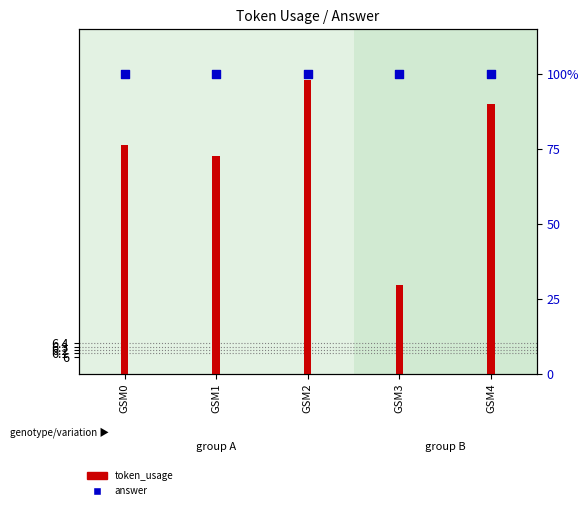

Which series has the largest Y range (max minus min)?

token_usage